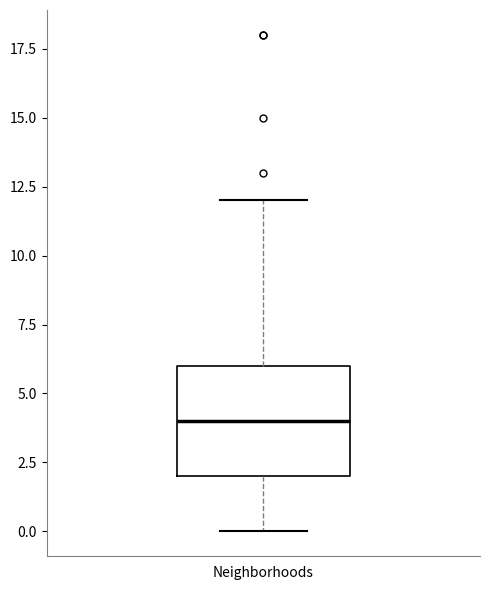

Where does the upper whisker of the box for Neighborhoods end on the y-axis? The values are not printed on the chart, so give them approximately, as read against the axis.

12